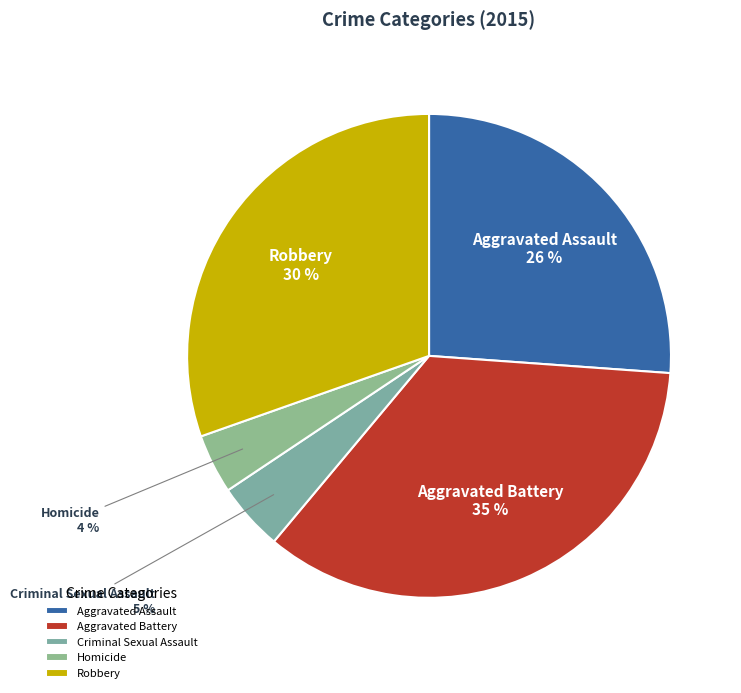

Is there a majority slice in this chart?

No